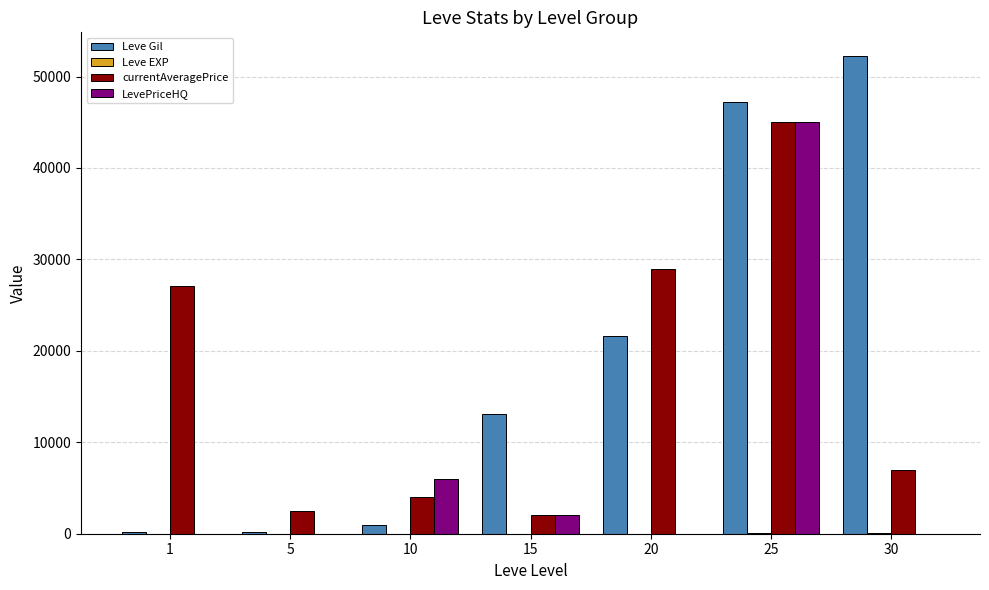

At which category does the chart reach its peak across all series?

30